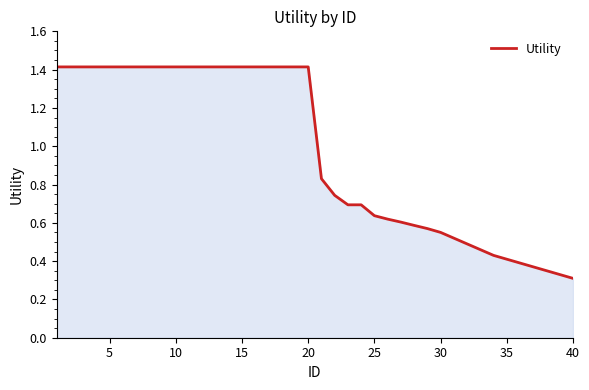

What is the difference between the maximum and minimum values?

1.1